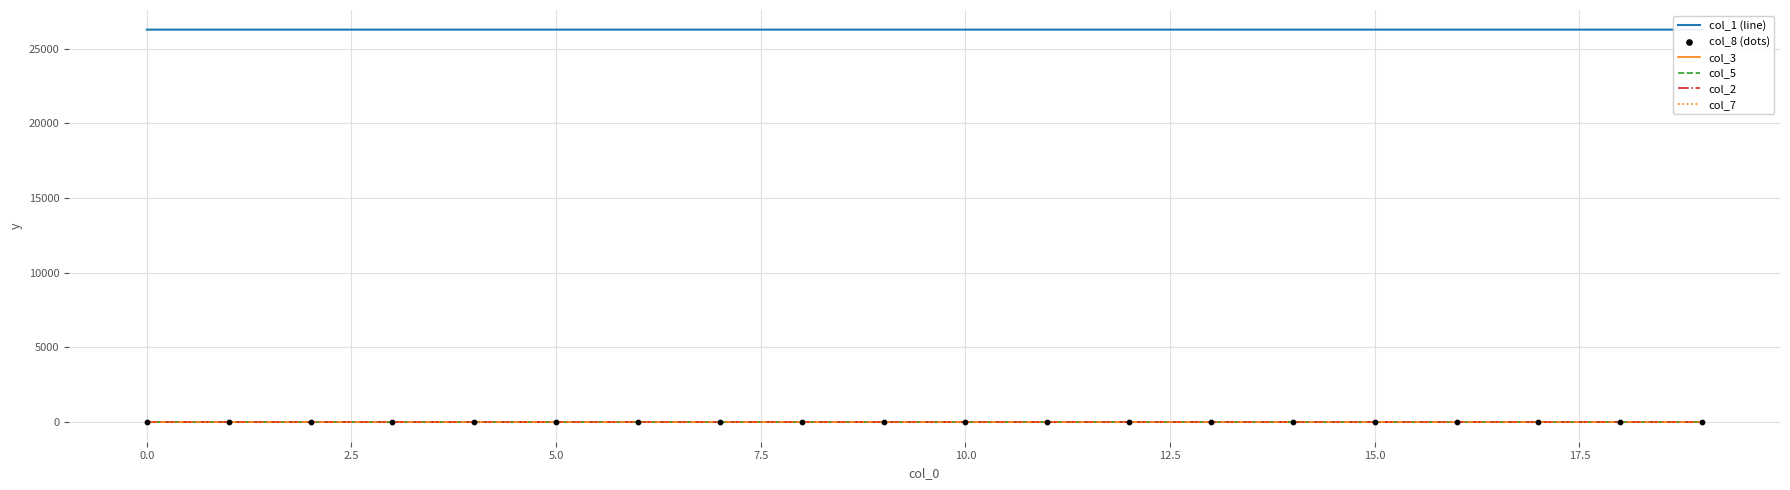

Which series has the widest spread of Y values?

col_1 (line)